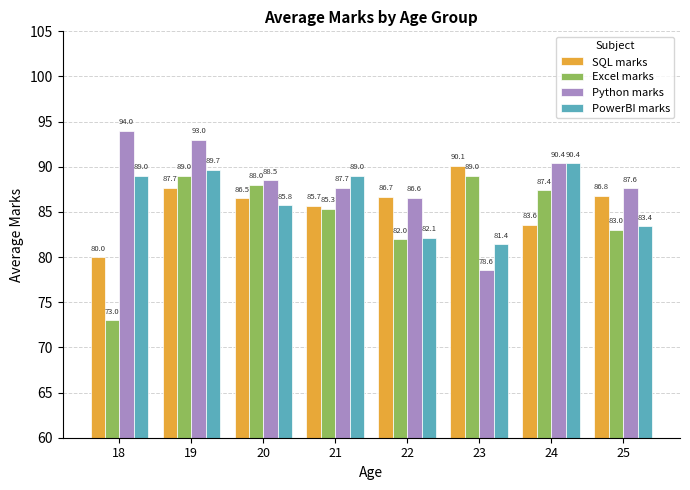

How many bars are there in total?

32